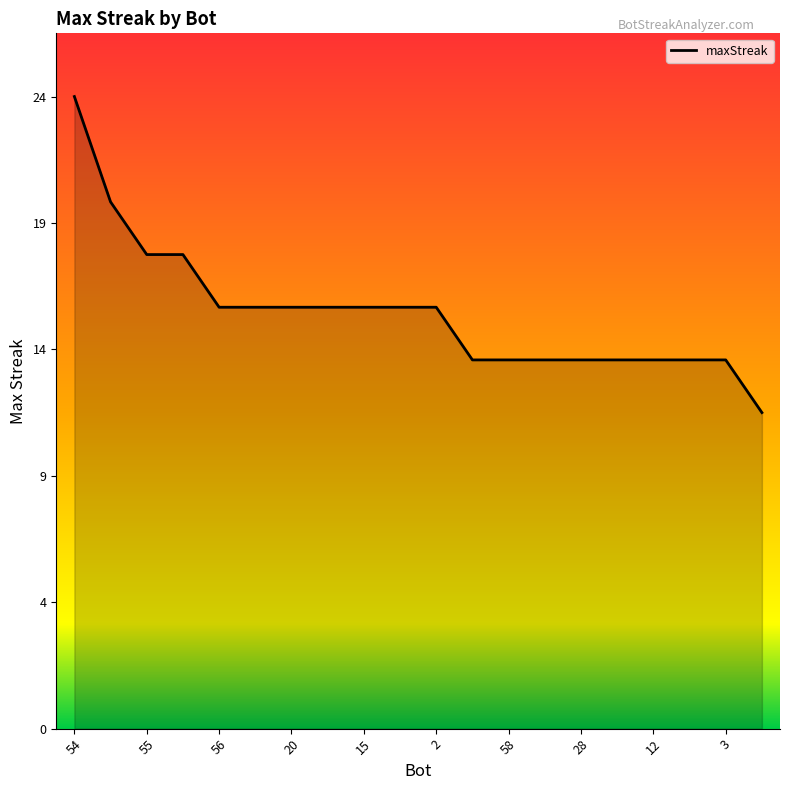

At which category does the chart reach its peak across all series?

54